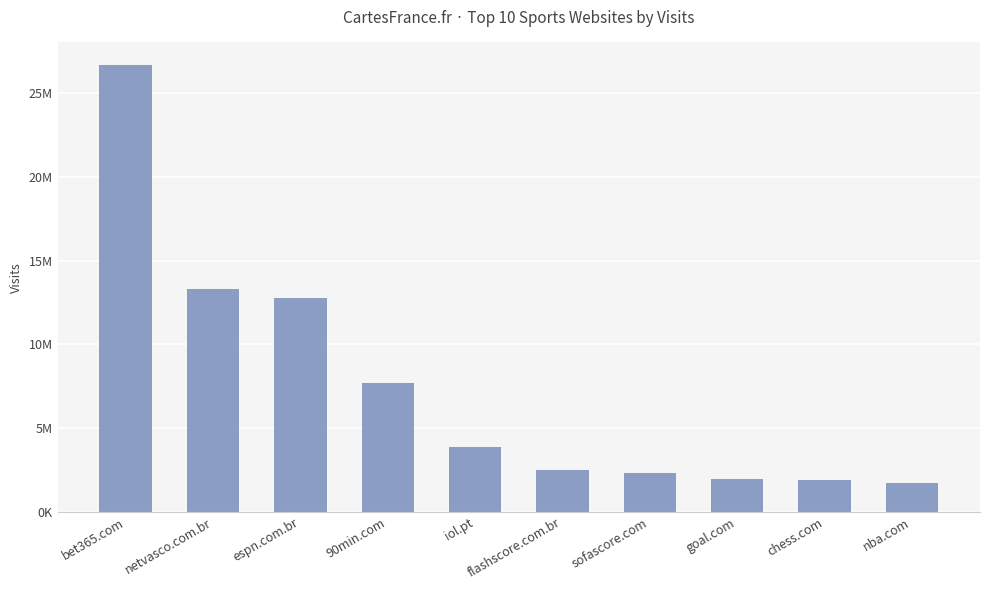

The chart shows a value of 2307923 at sofascore.com. True or false?

True